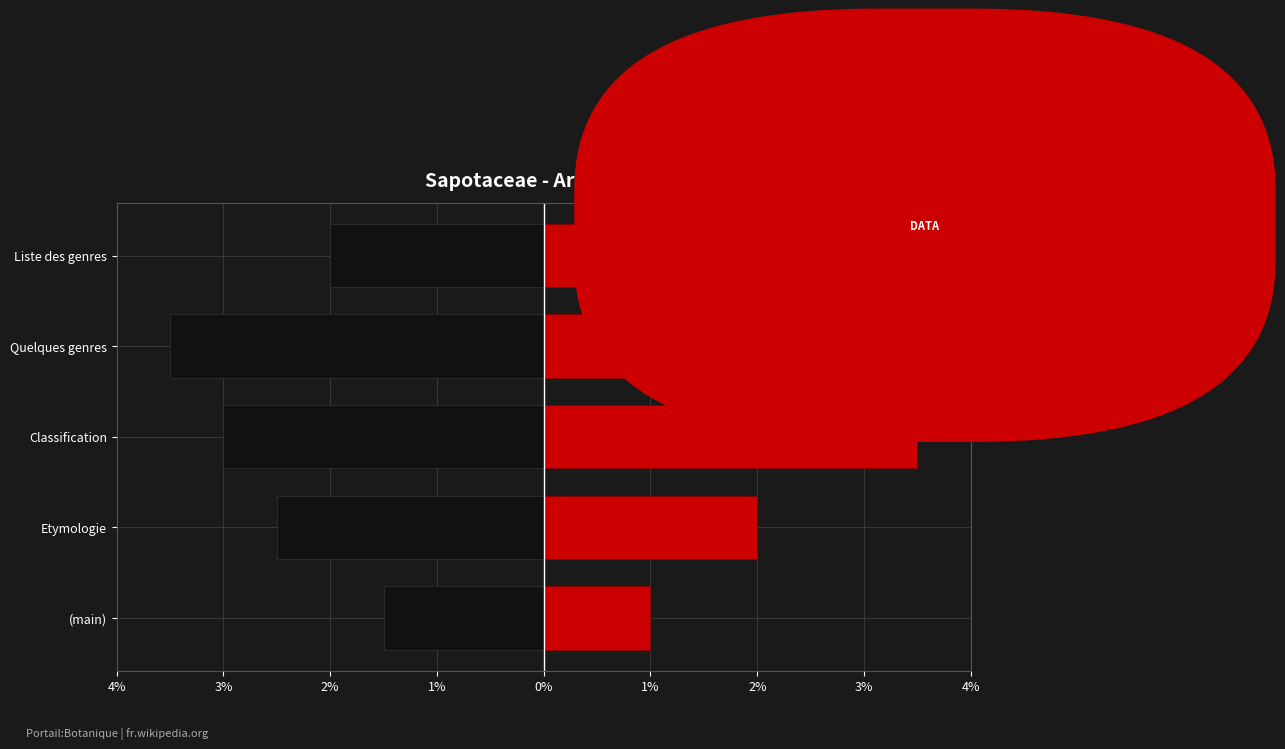

Which series has the largest total across all categories?

Red (right)